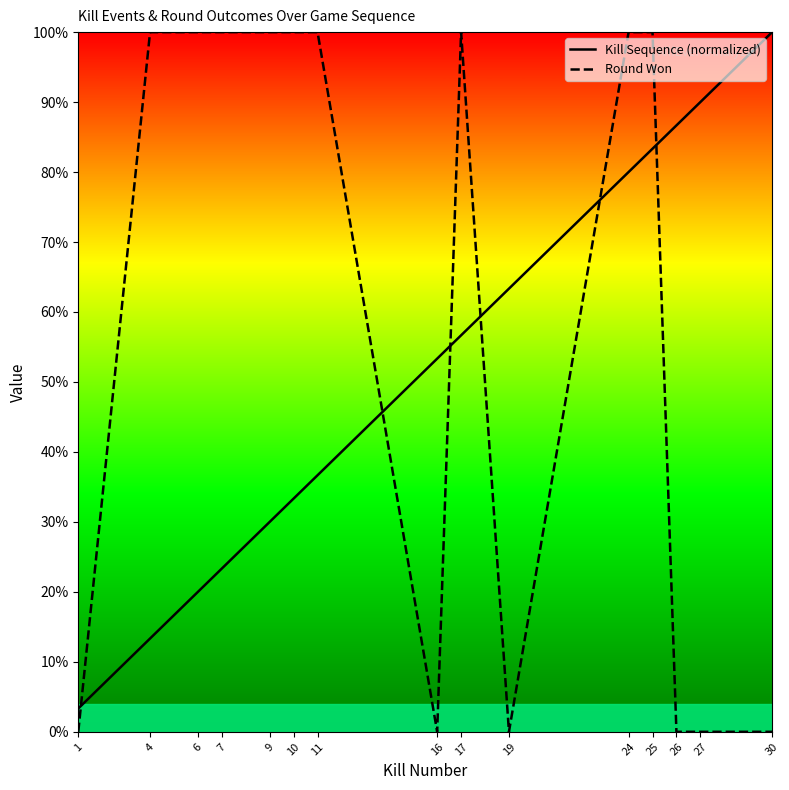

How many lines are shown in the chart?

2